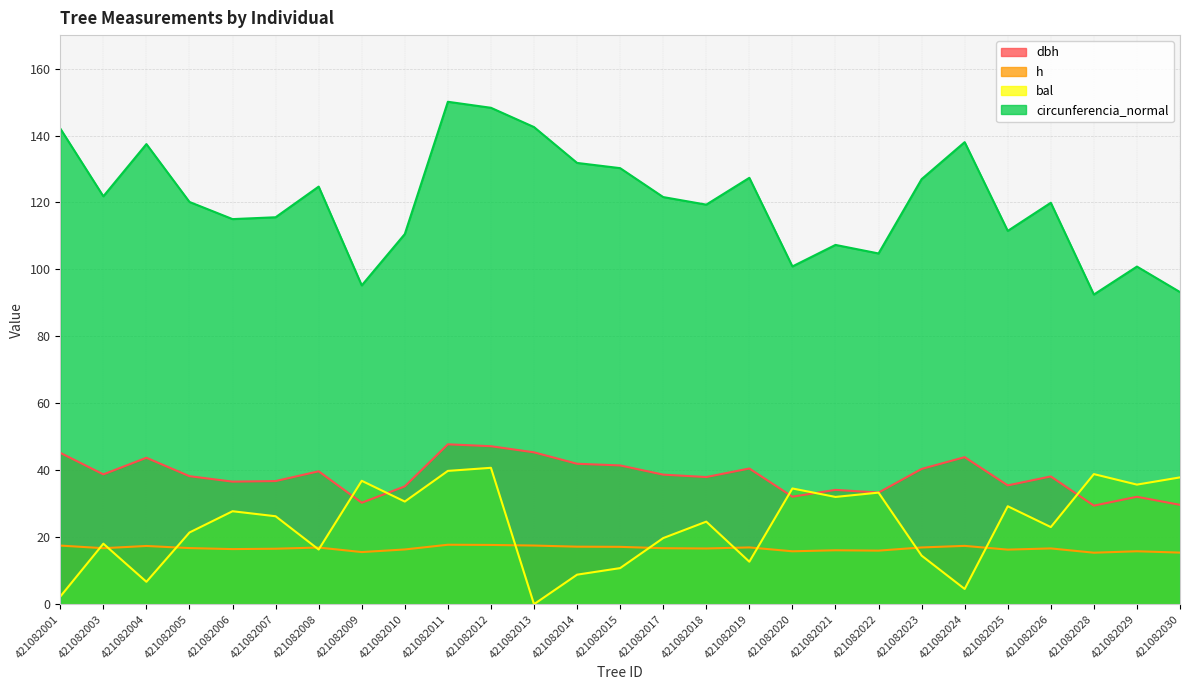

Which series has the largest total across all categories?

circunferencia_normal